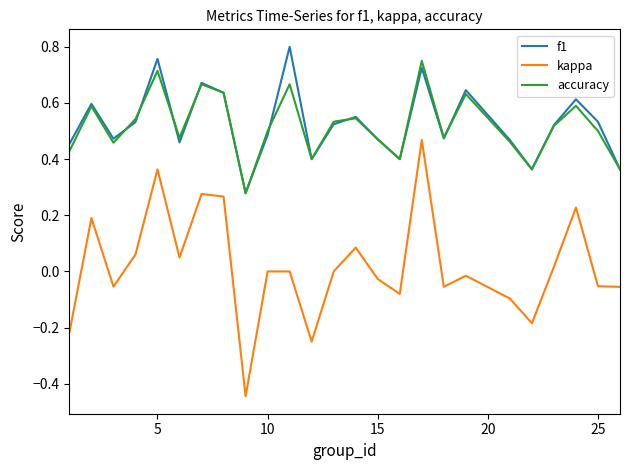

Which series has the widest spread of values?

kappa